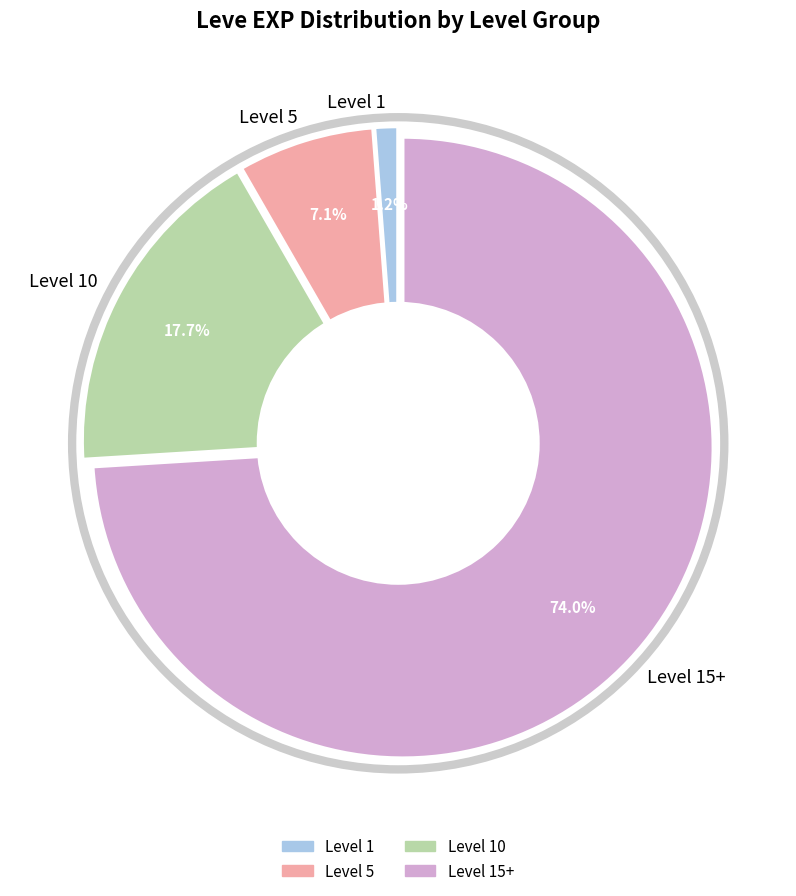

Between Level 15+ and Level 5, which is larger?

Level 15+